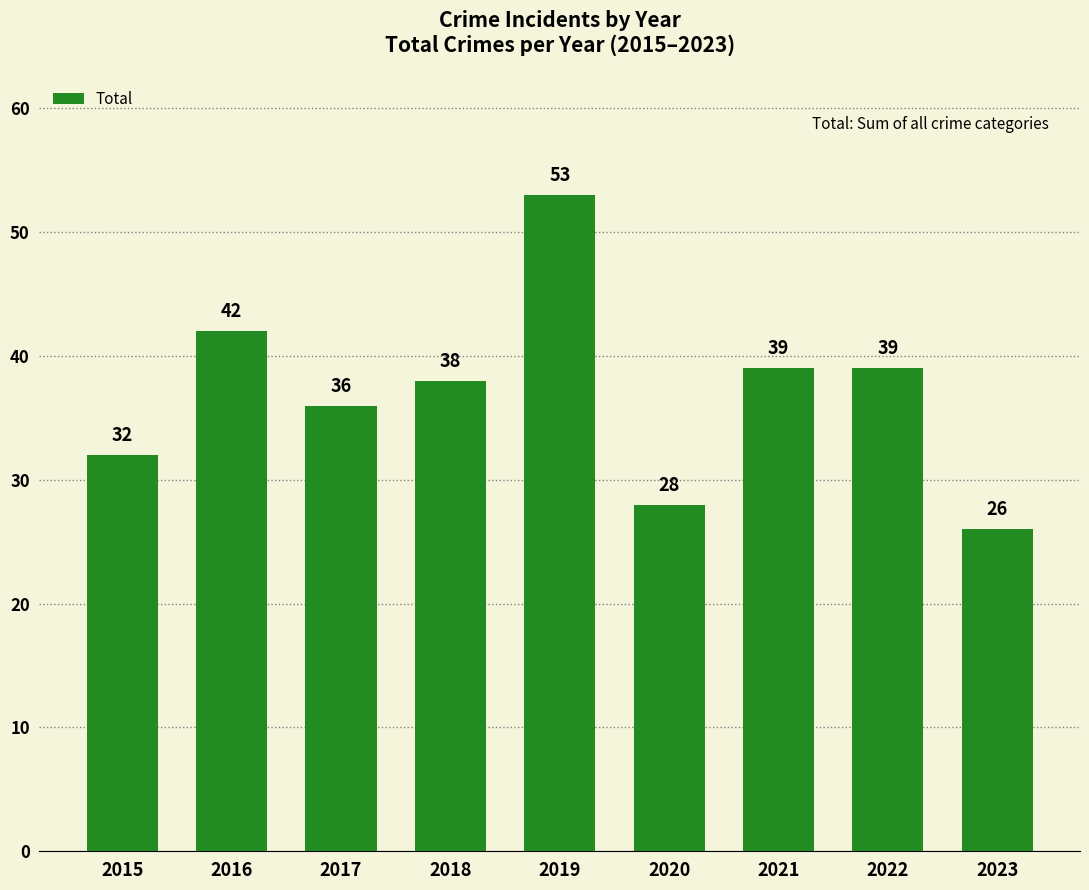

Between 2023 and 2016, which is larger?

2016